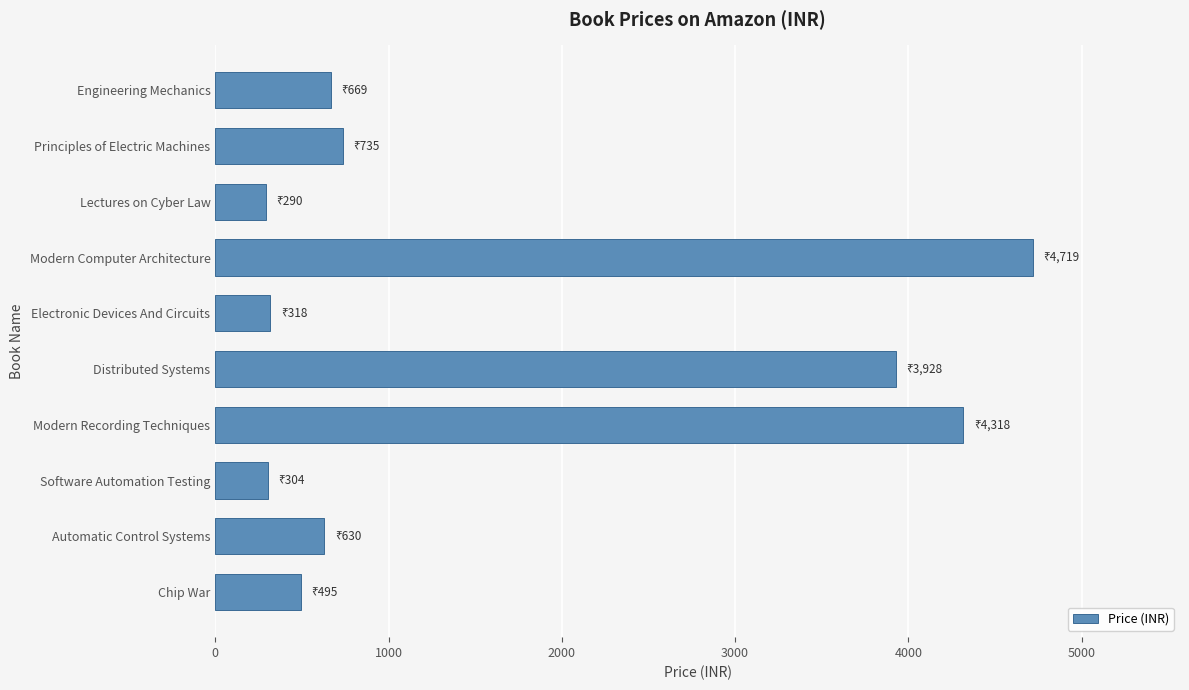

Which label corresponds to the largest value in the chart?

Modern Computer Architecture